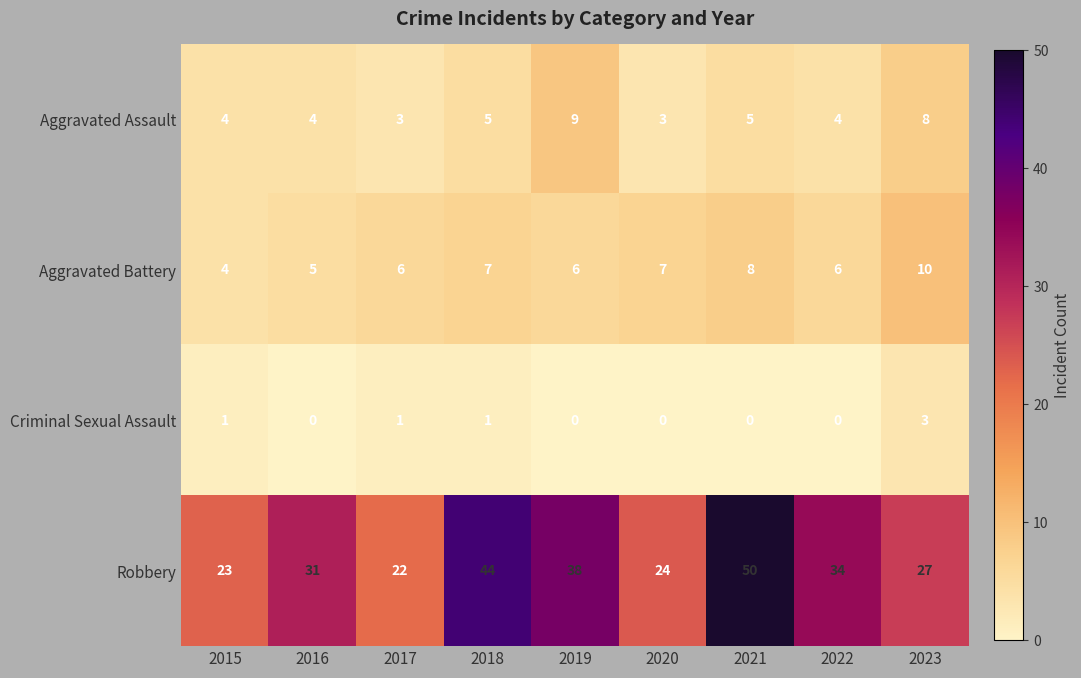

At which category is the sum across all series the highest?

2021